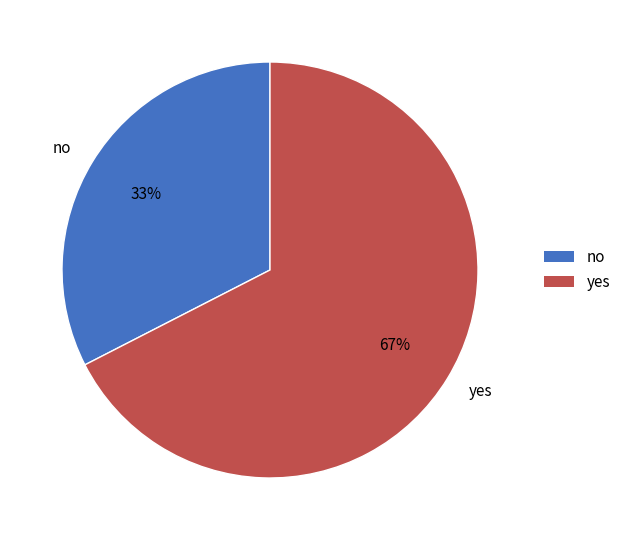

What percentage is the yes slice, to the nearest percent?

67%